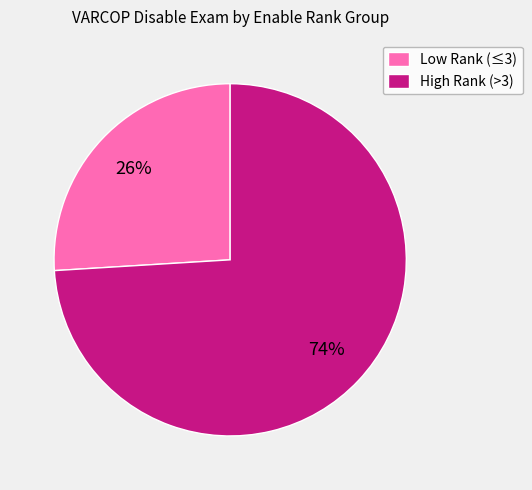

Is the sum of Low Rank (≤3) and High Rank (>3) greater than half?

Yes